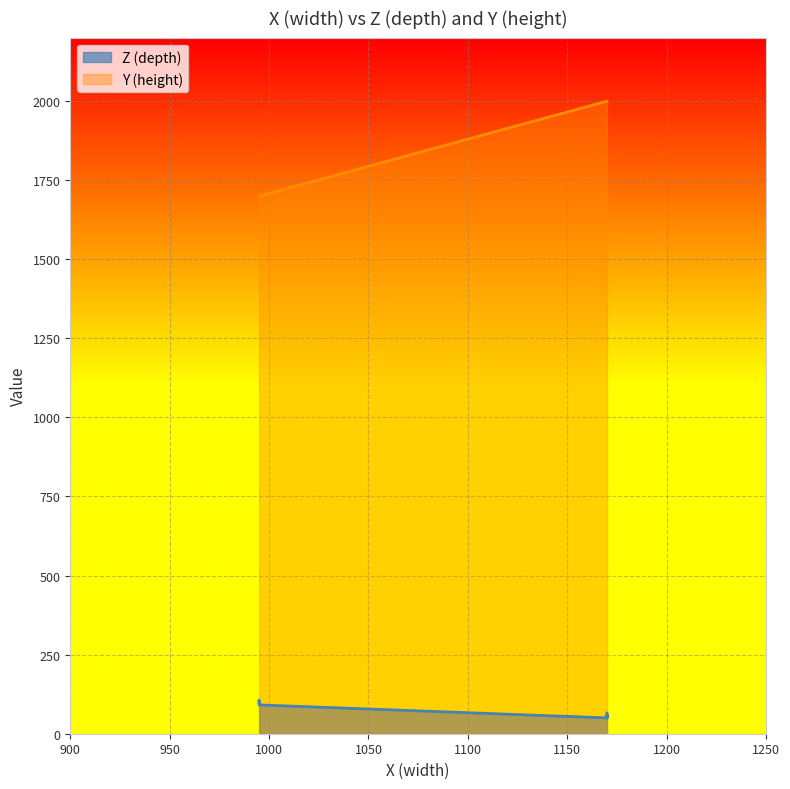

Which series has the widest spread of values?

Y (height)